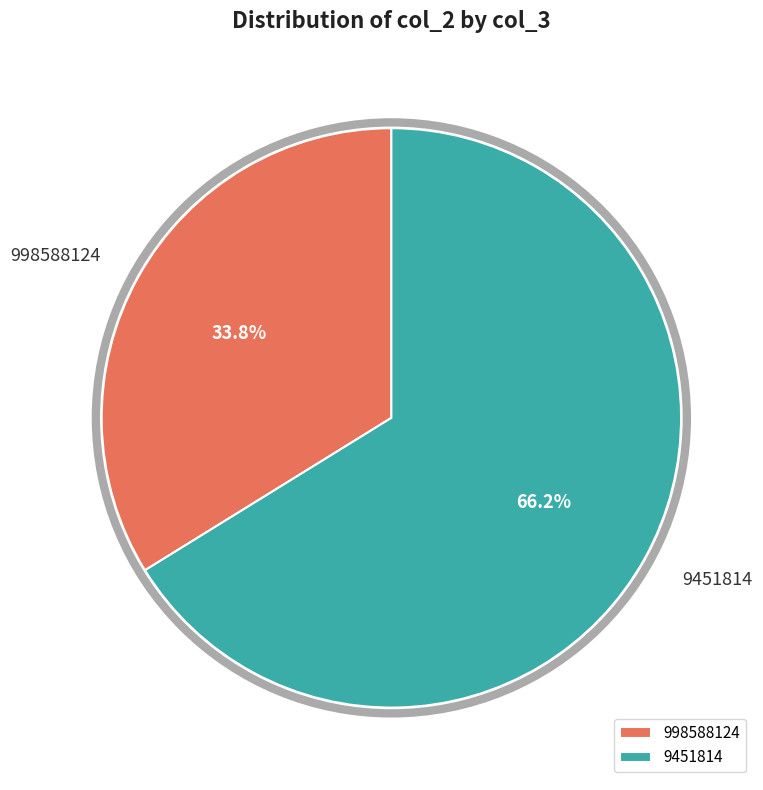

What is the largest slice in the pie chart?

9451814